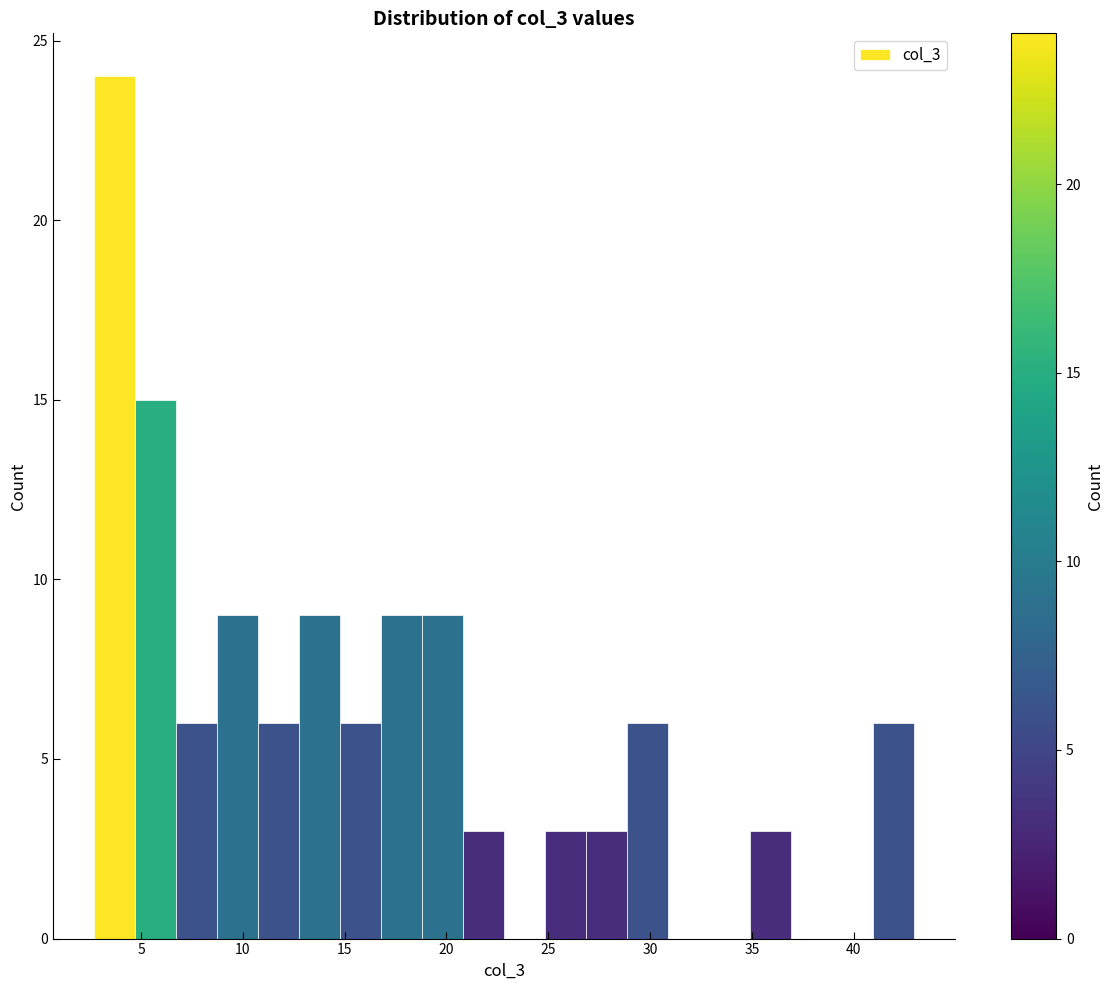

Reading left to right, transcribe this chart: for each bar, give the range it covers on the x-axis and its height. Neither the bar edges nor the heights are printed on the chart, so give them approximately, as read against the axes.

2.5 to 4.5: 24
4.5 to 6.5: 15
6.5 to 8.5: 6
8.5 to 10.5: 9
10.5 to 13.0: 6
13.0 to 15.0: 9
15.0 to 17.0: 6
17.0 to 19.0: 9
19.0 to 21.0: 9
21.0 to 23.0: 3
23.0 to 25.0: 0
25.0 to 27.0: 3
27.0 to 29.0: 3
29.0 to 31.0: 6
31.0 to 33.0: 0
33.0 to 35.0: 0
35.0 to 37.0: 3
37.0 to 39.0: 0
39.0 to 41.0: 0
41.0 to 43.0: 6